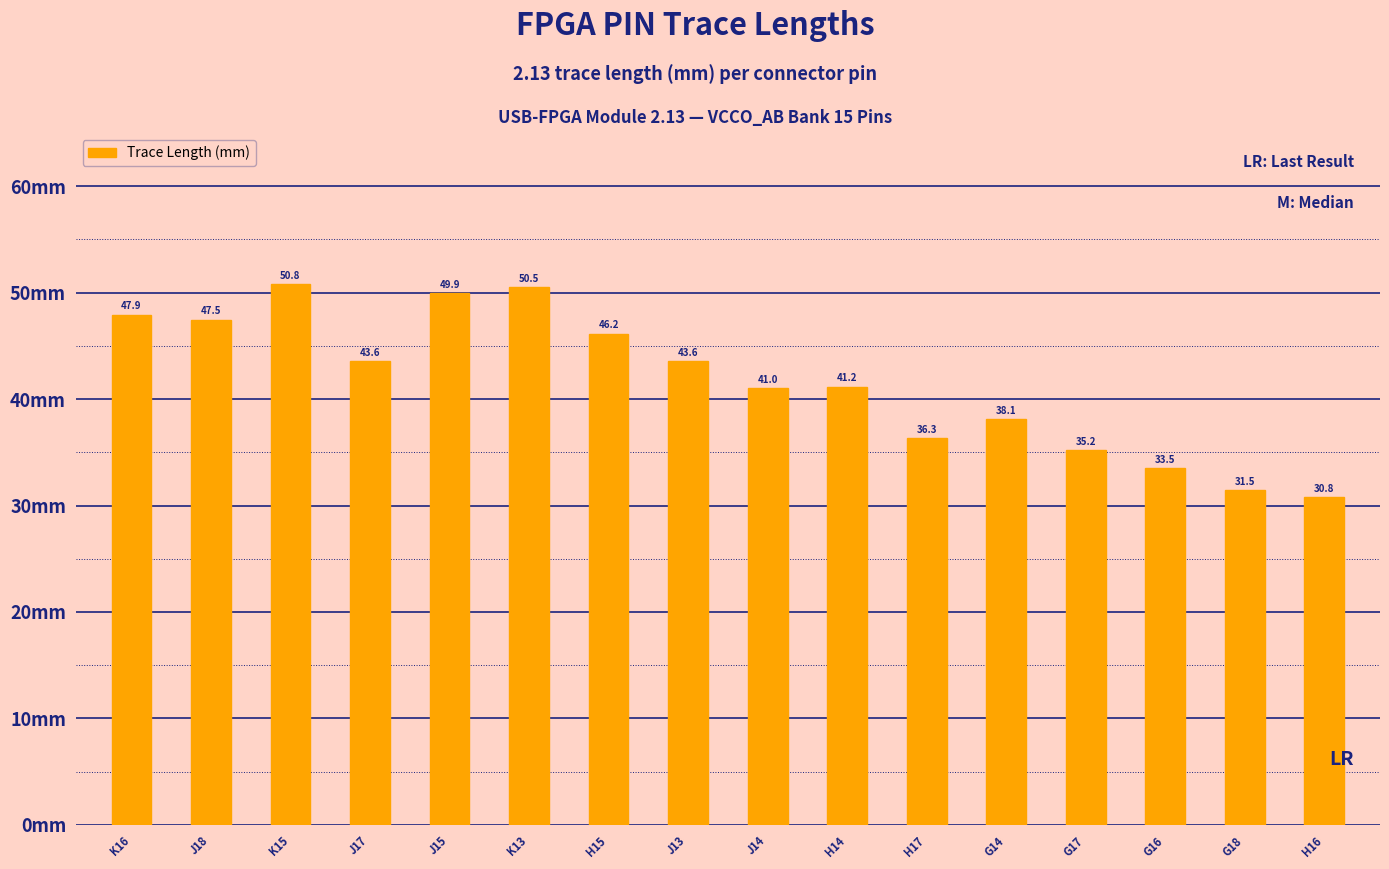

What is the change in value from H17 to H16?

-5.5